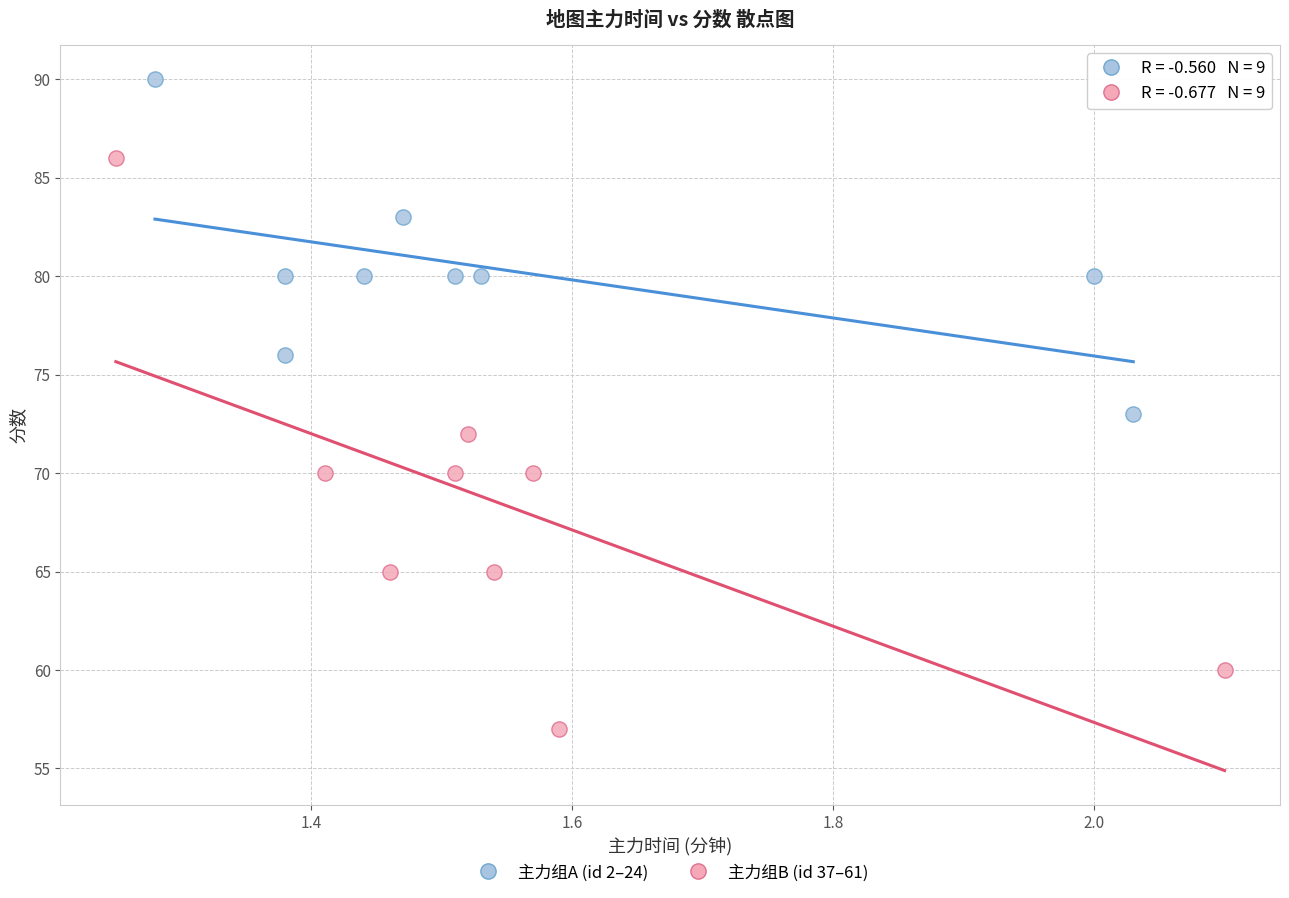

Which series contains the lowest Y value?

主力组B (id 37–61)